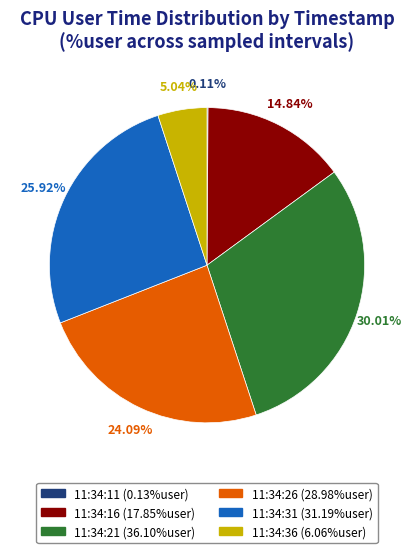

Which has a higher value, 11:34:16 or 11:34:26?

11:34:26